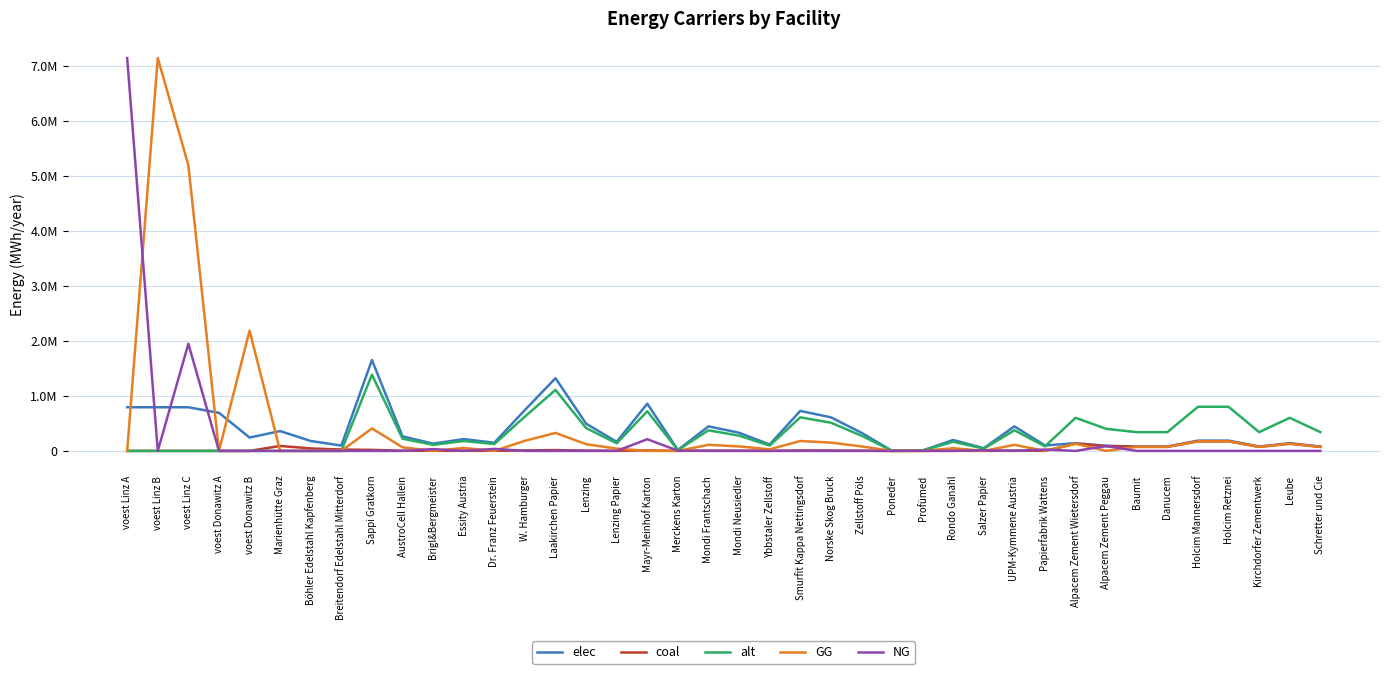

What is the value of the coal point at the 17th from the left?

1840.8